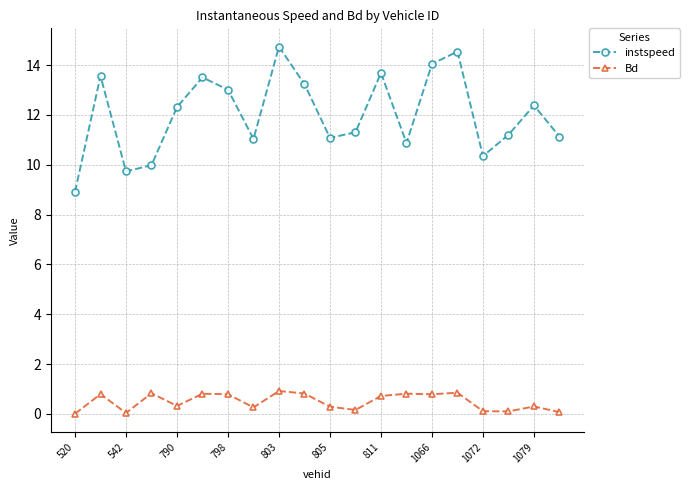

What is the value of the instspeed point at the 9th from the left?

14.7